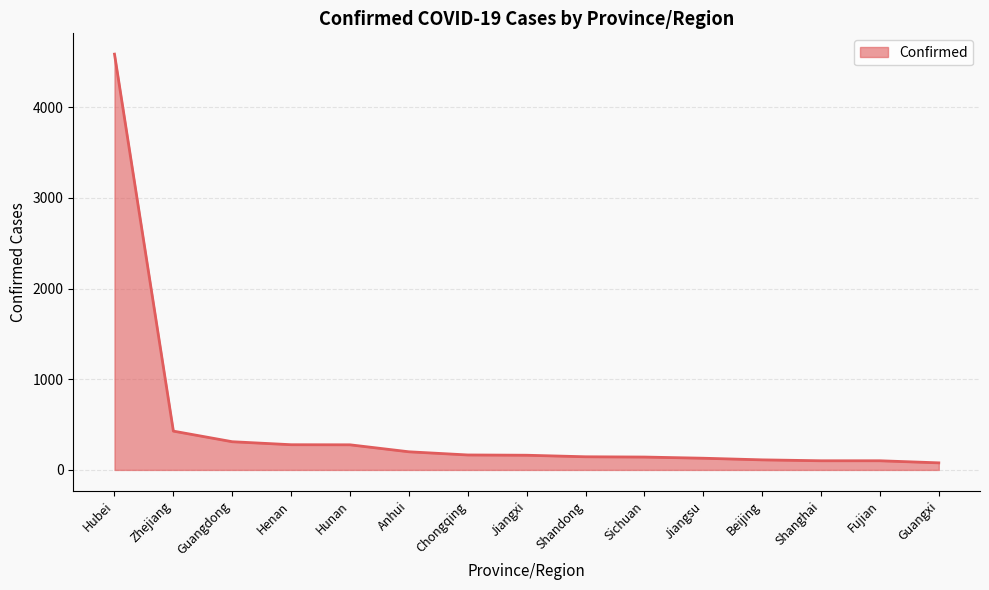

What is the maximum value shown in the chart?

4586